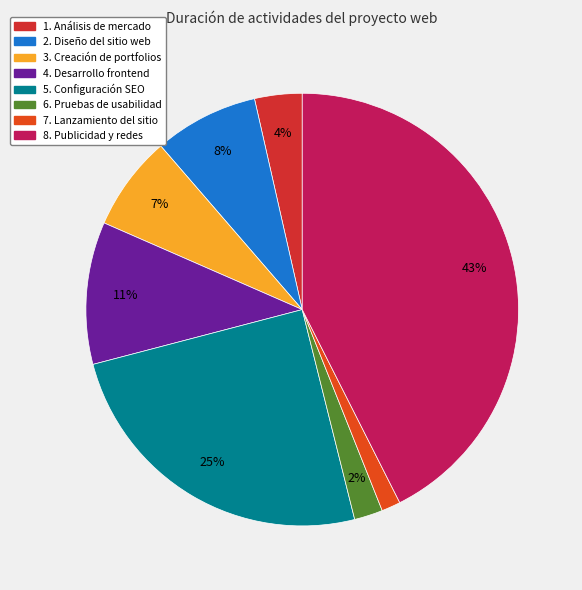

What is the total percentage of 4. Desarrollo frontend and 1. Análisis de mercado?

14.2%